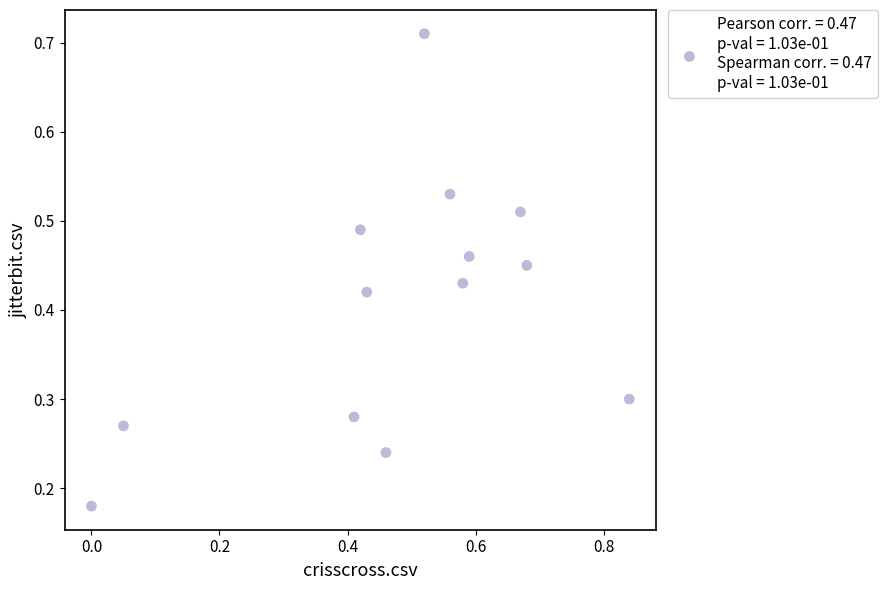

What is the range of X values (max minus min)?

0.8